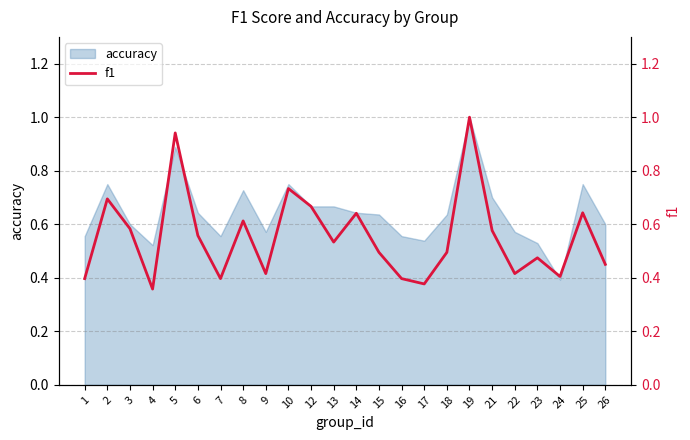

Does the chart display data point markers on the line(s)?

No